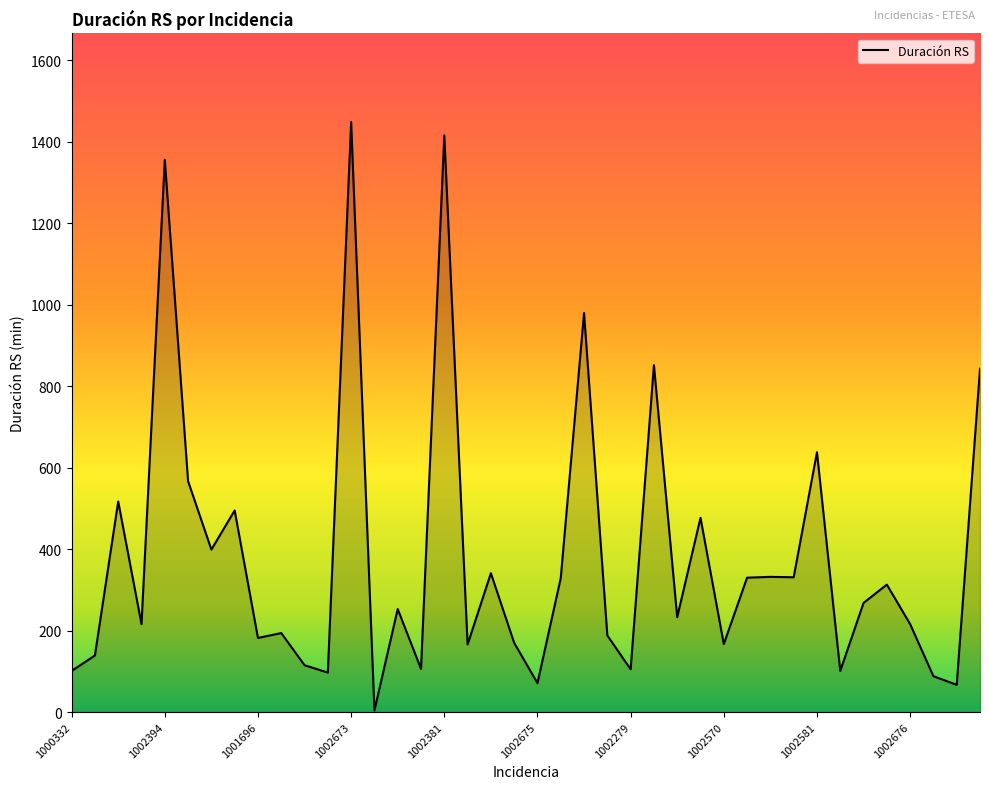

What is the greatest value displayed?

1449